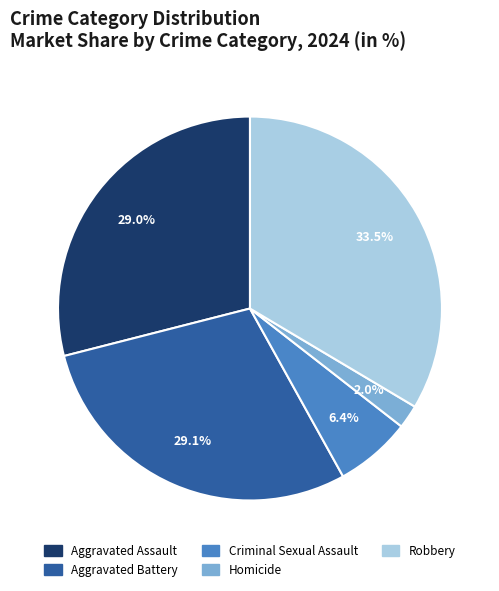

Which has a higher value, Criminal Sexual Assault or Homicide?

Criminal Sexual Assault